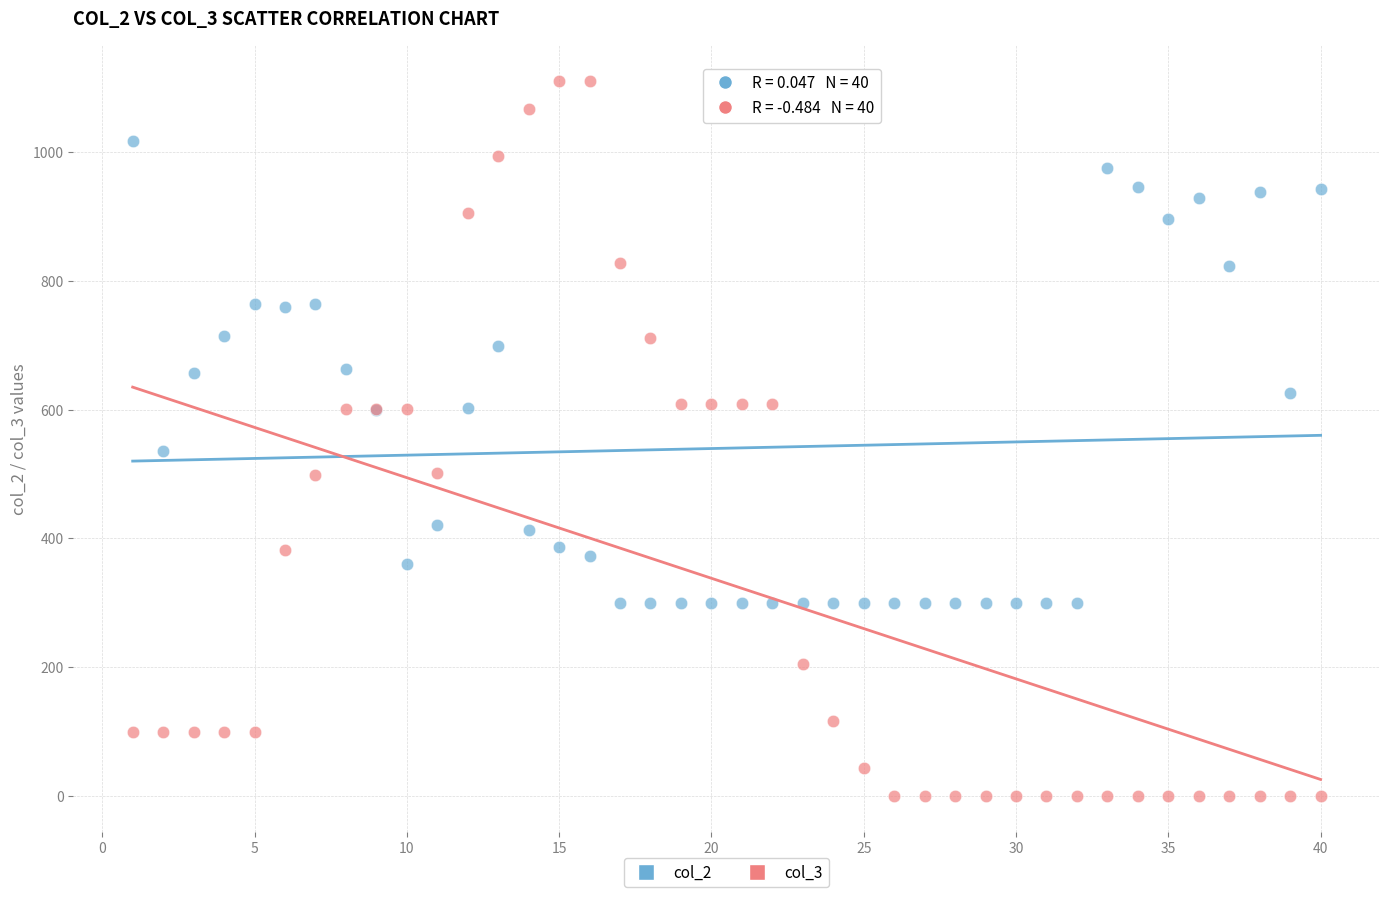

Across all series, what Y value is closest to 555?

536